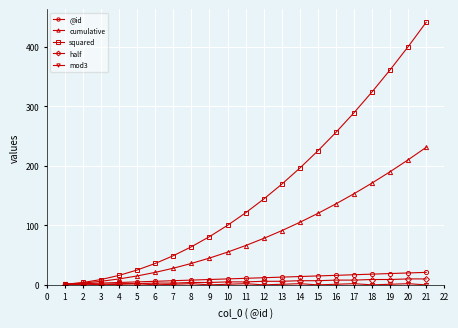

Is it true that cumulative equals 105 at 14?

True